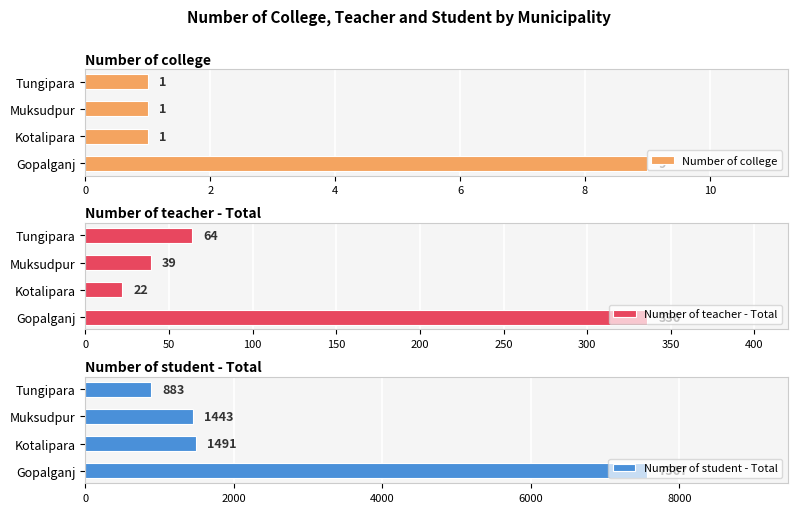

Reading right to left, transcribe all the data shown in this chart.

Number of college: 1	1	1	9
Number of teacher - Total: 64	39	22	336
Number of student - Total: 883	1443	1491	7567